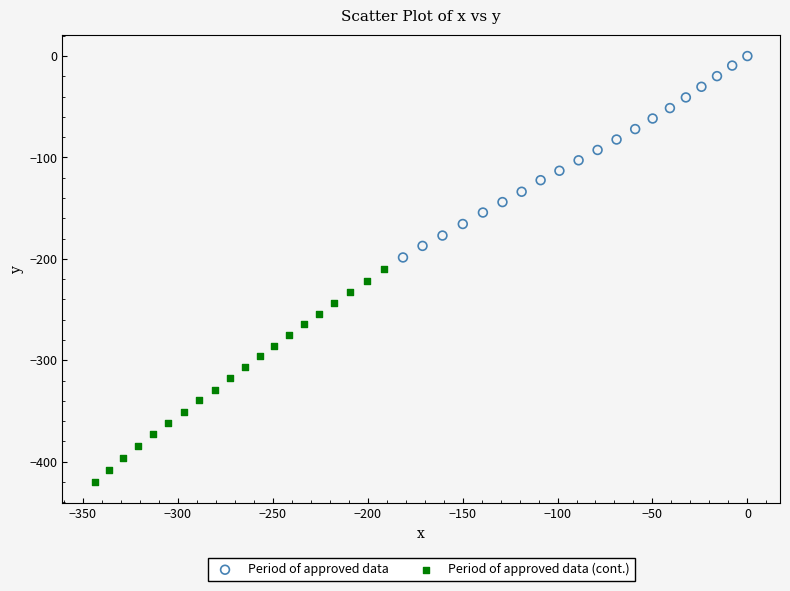

Which series has the largest Y range (max minus min)?

Period of approved data (cont.)